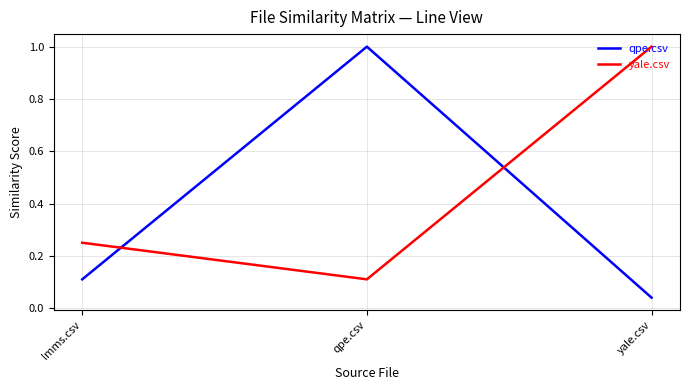

Rank the categories by yale.csv value from highest to lowest.

yale.csv, lmms.csv, qpe.csv